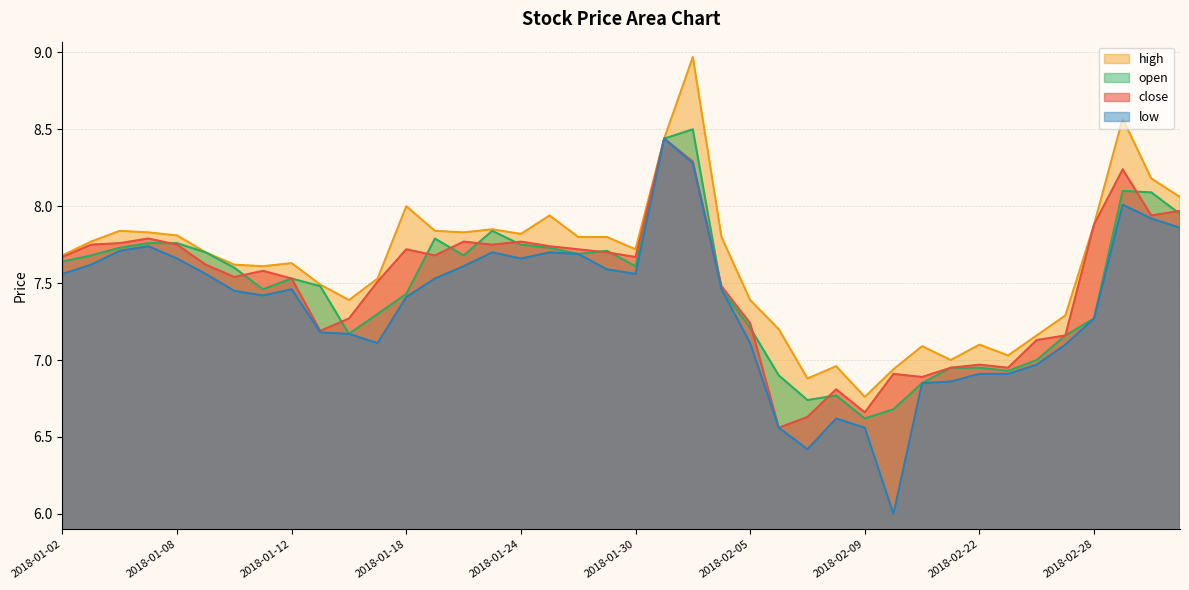

What is the sum of the low values at 2018-01-11 and 2018-02-06?

14.0